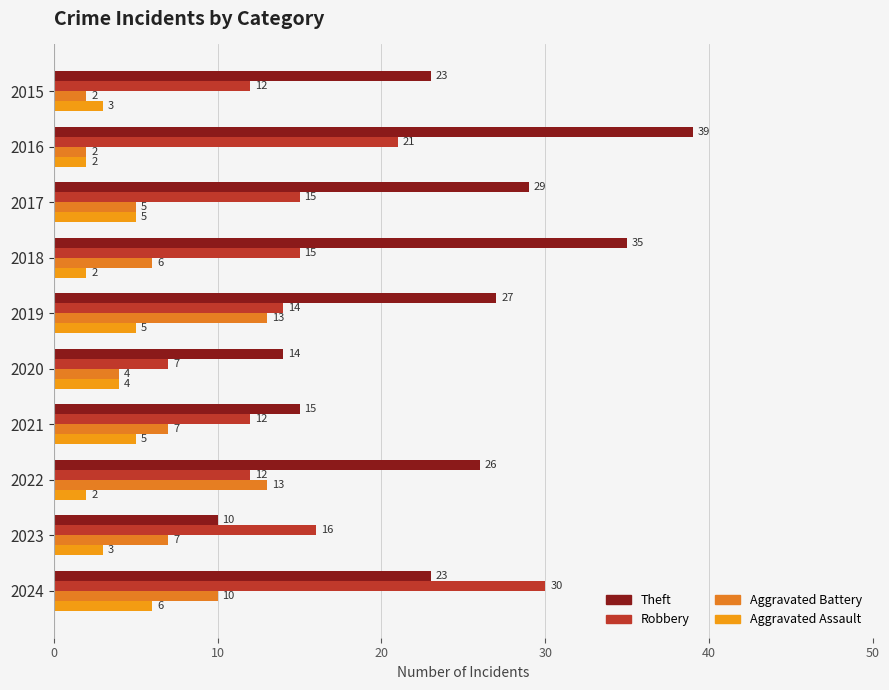

What is the difference between the maximum and minimum values in the Aggravated Battery series?

11